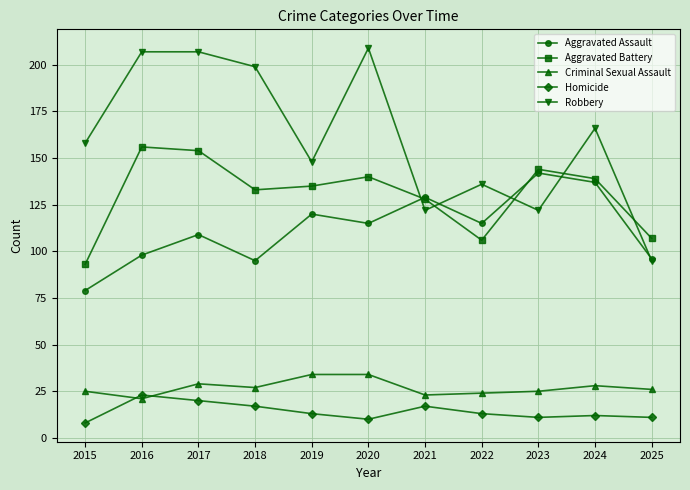

How many interior local peaks does the Aggravated Battery series have?

3